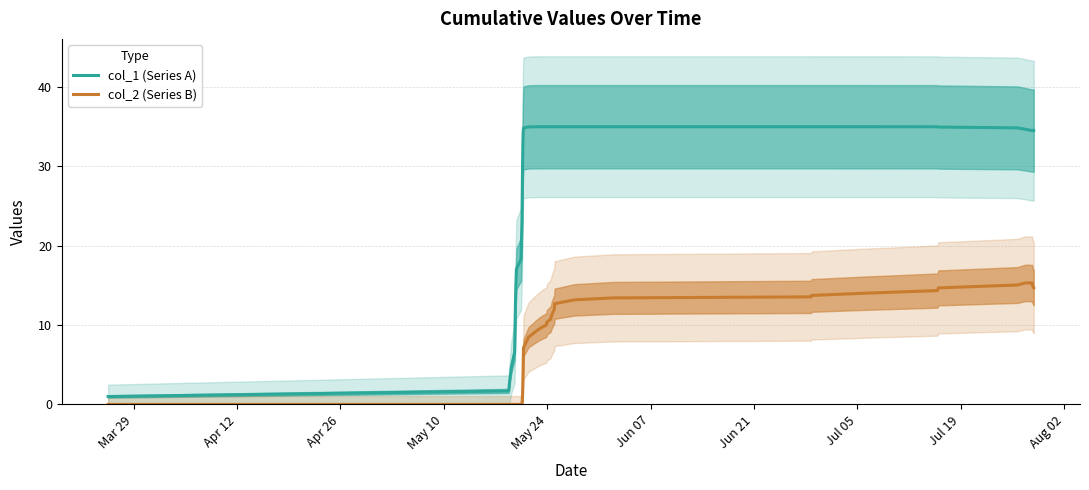

What is the average value of the col_1 (Series A) series?

26.3